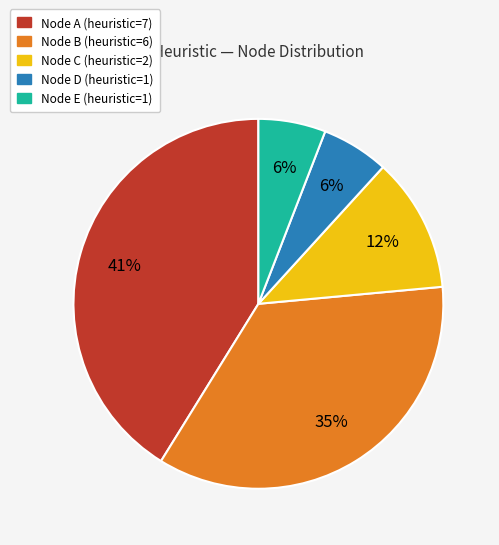

Is there any slice that represents more than half of the pie?

No